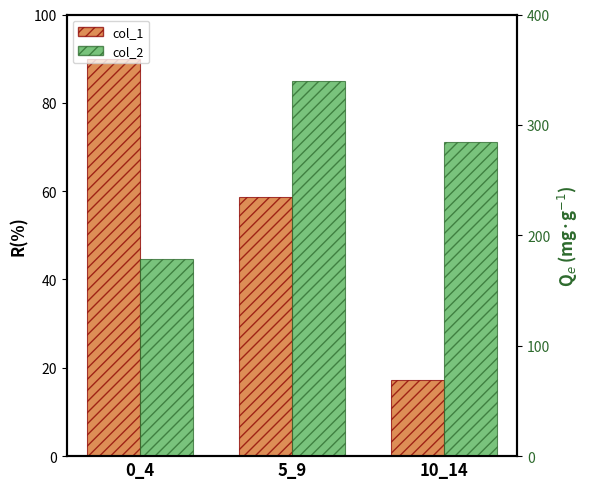

What is the sum of the col_1 values at 0_4 and 10_14?

107.3